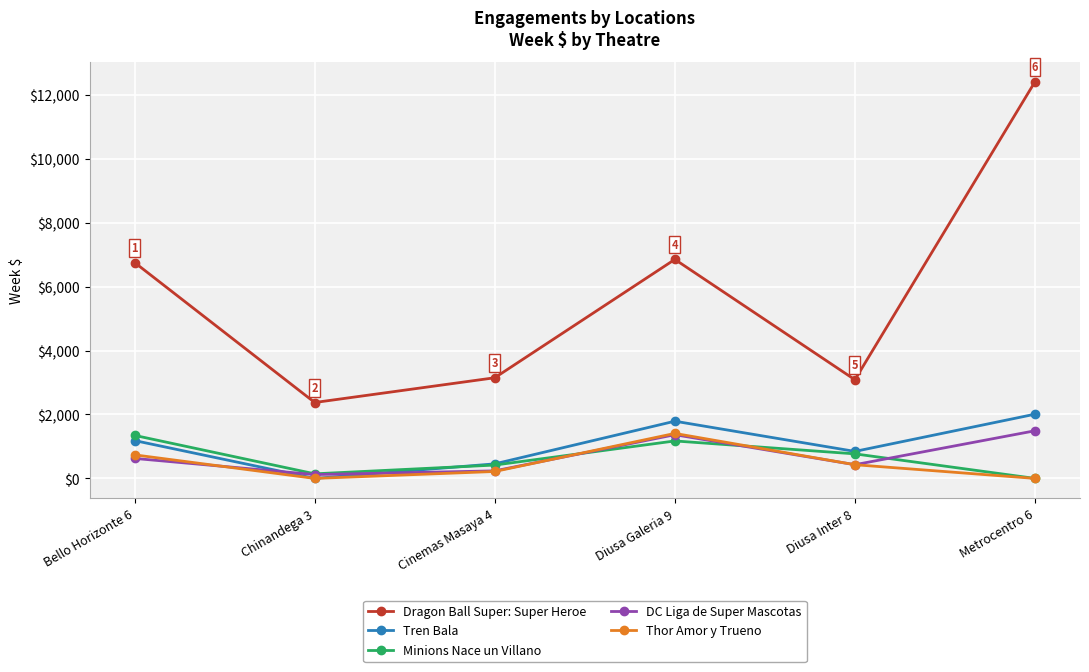

How many distinct data groups are displayed?

5